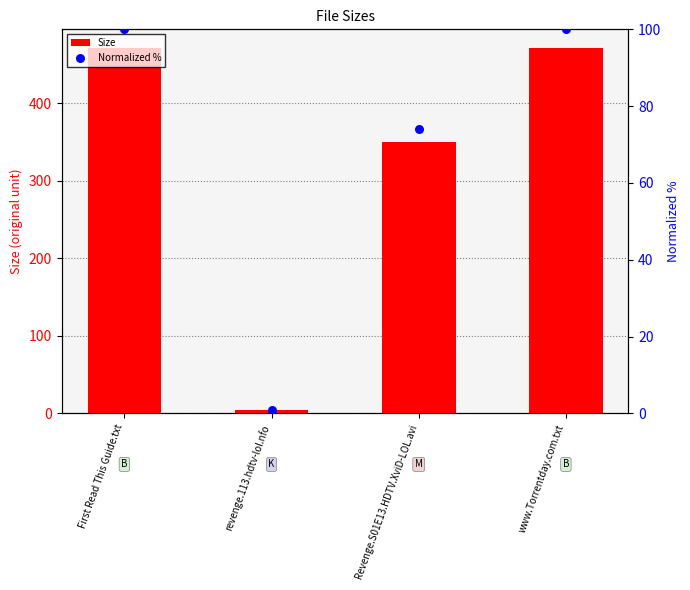

At which category is the sum across all series the highest?

First Read This Guide.txt